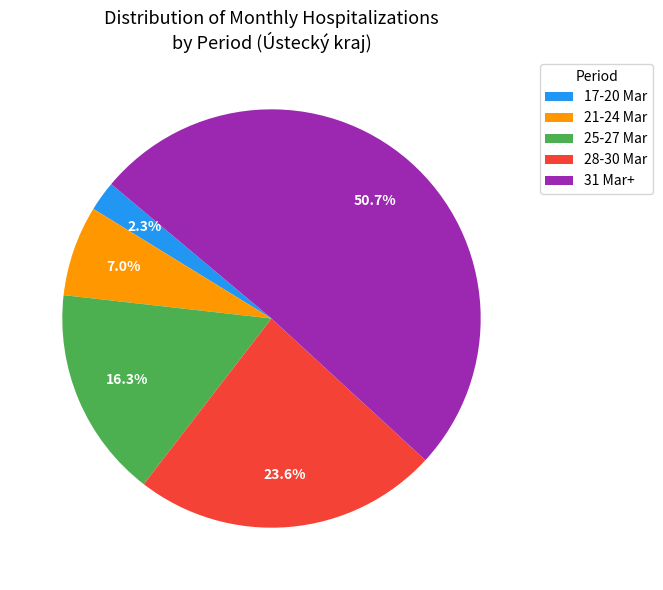

Between 21-24 Mar and 28-30 Mar, which is larger?

28-30 Mar